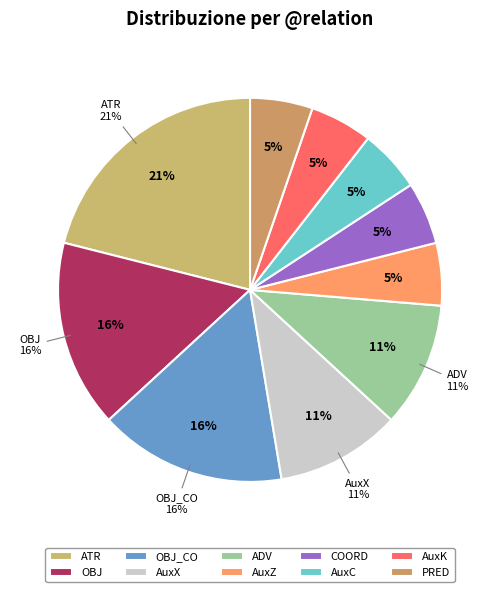

True or false: PRED accounts for 18% of the total.

False